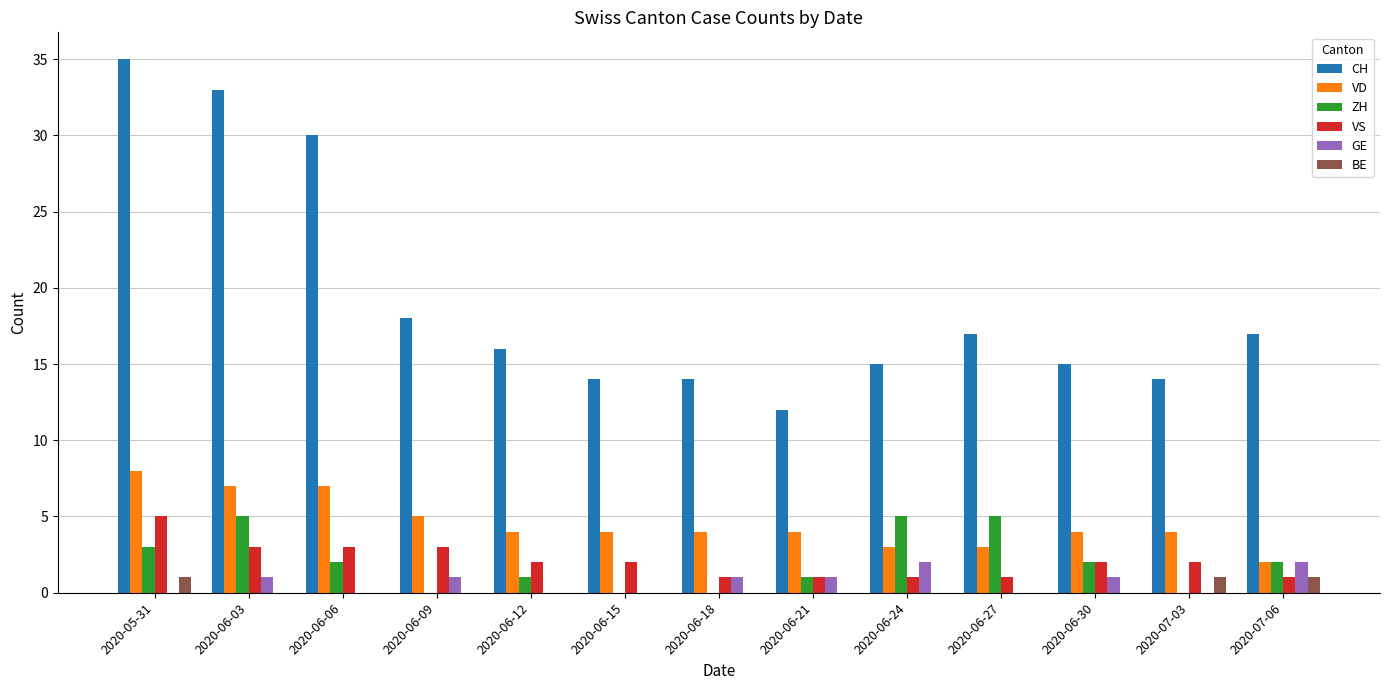

At which label does VS reach its peak?

2020-05-31